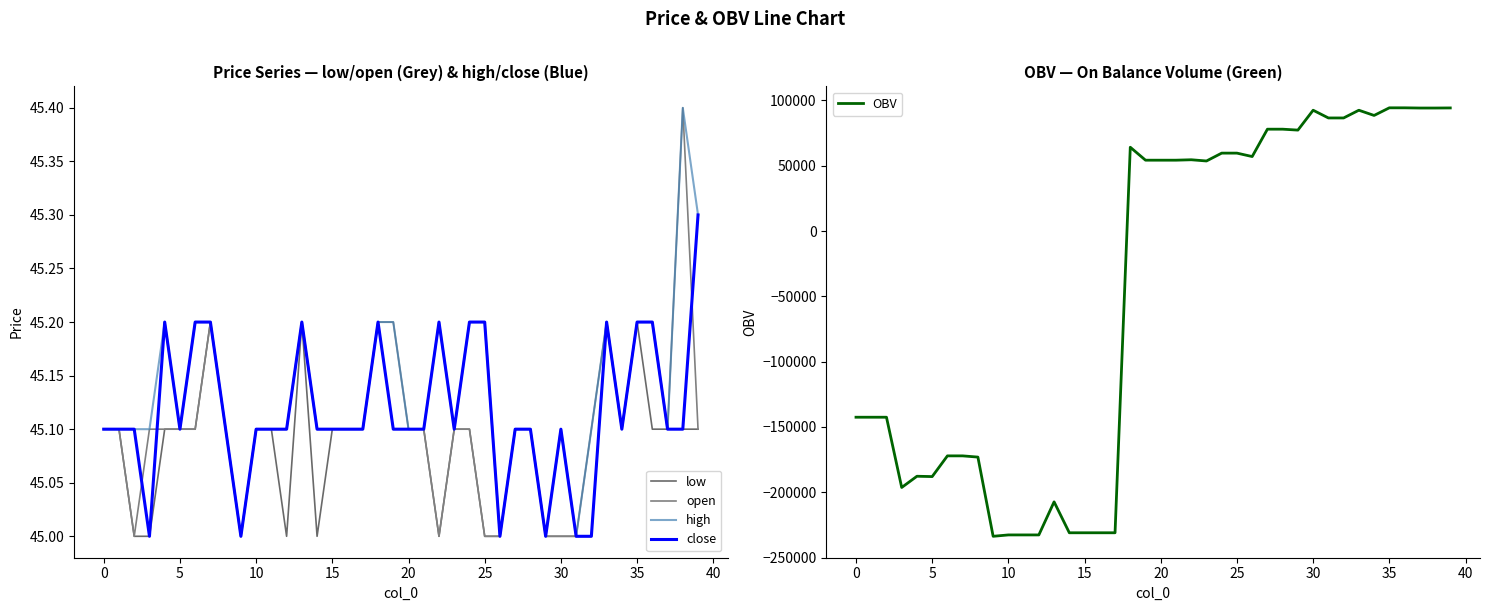

What are all the series names shown in the legend?

low, open, high, close, OBV